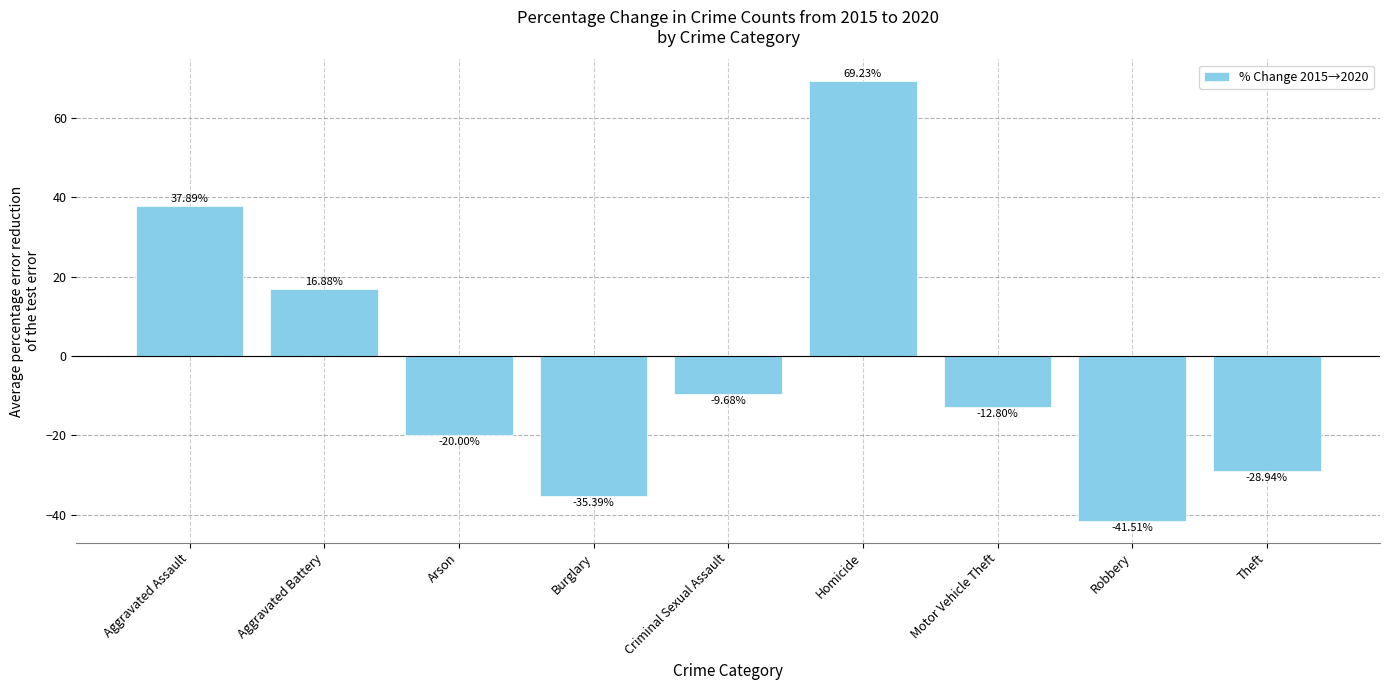

Which category has the lowest value across all series?

Robbery